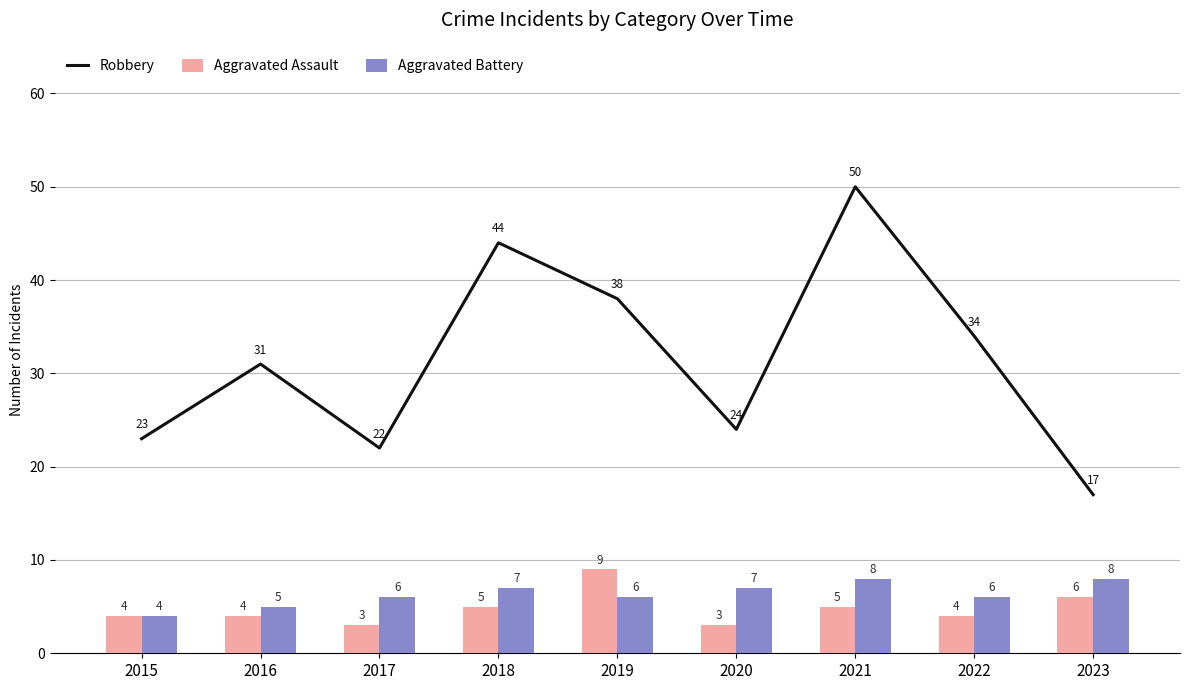

Which has a higher value, 2018 or 2019?

2018